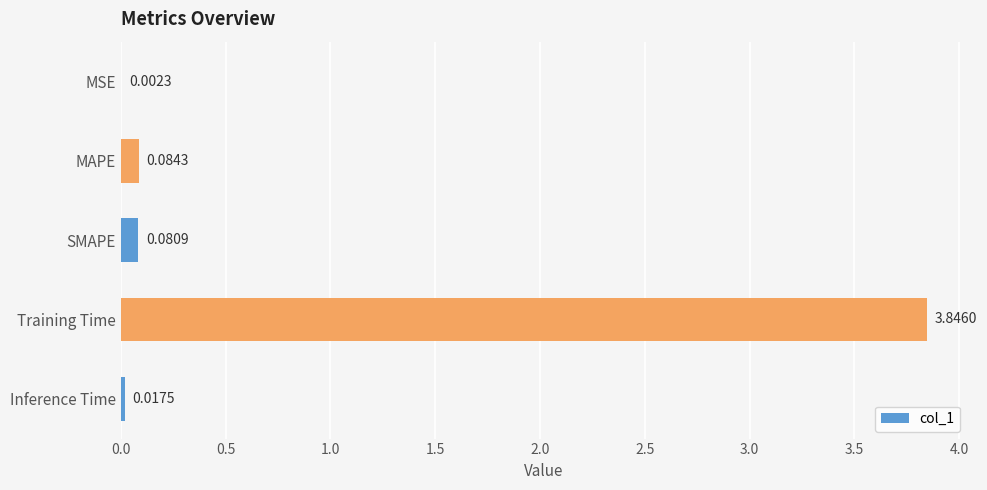

Between Training Time and MSE, which is larger?

Training Time